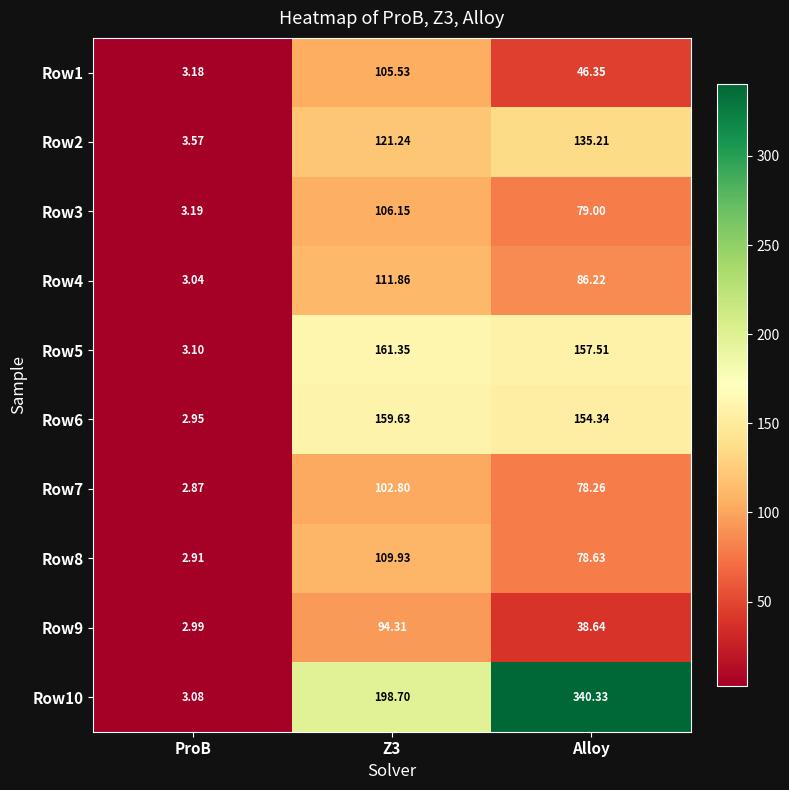

Where is Row1 nearest to the value 54?

Alloy